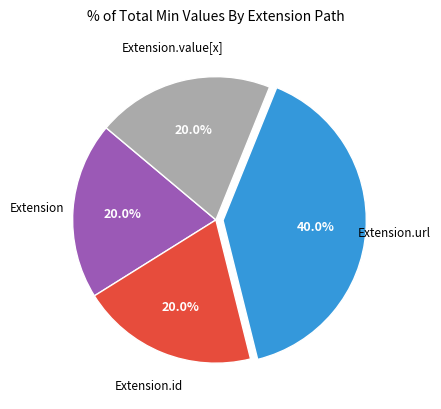

To the nearest percent, what is the difference between the largest and smallest slice percentages?

20%